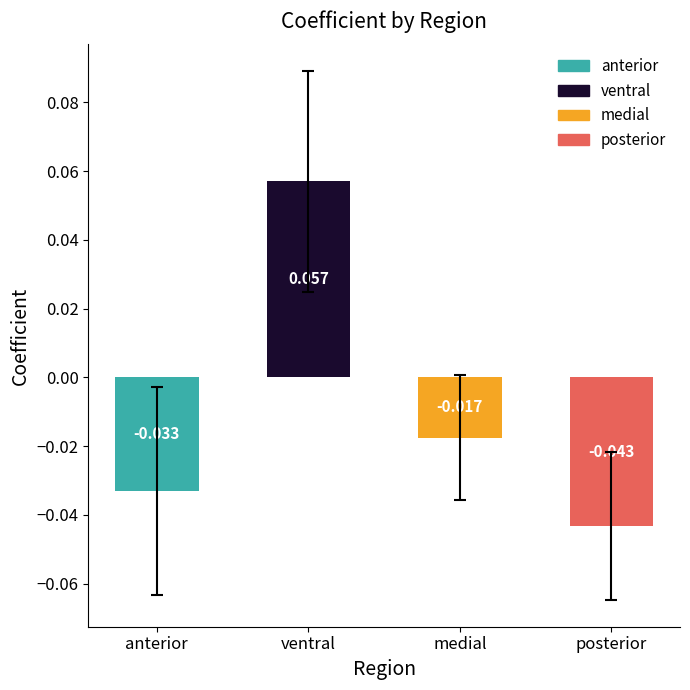

What is the greatest value displayed?

0.1